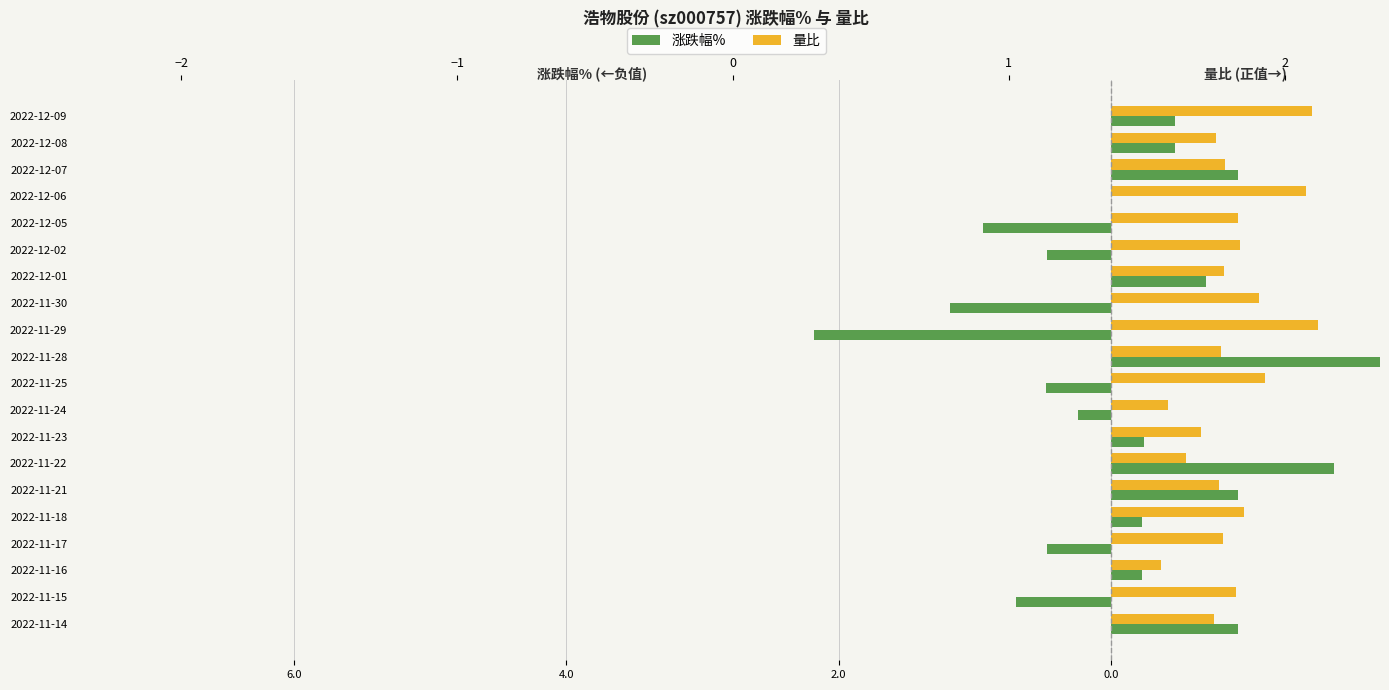

What is the smallest value displayed?

-2.2